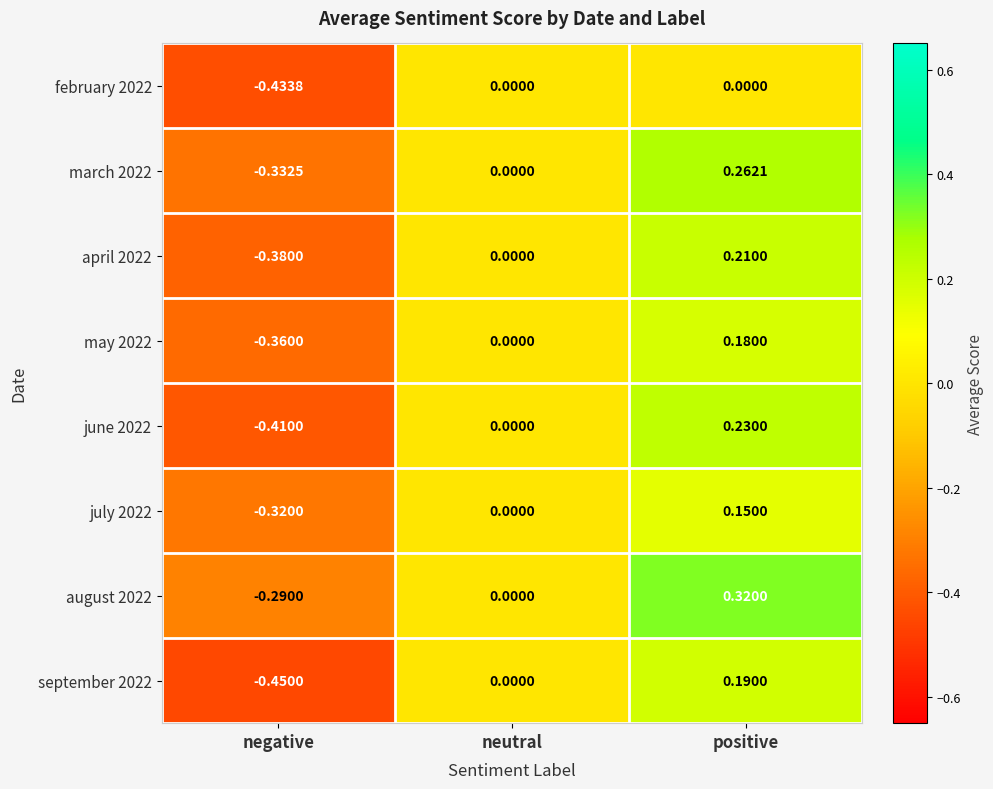

Is the value of february 2022 at positive greater than the value of march 2022 at negative?

Yes